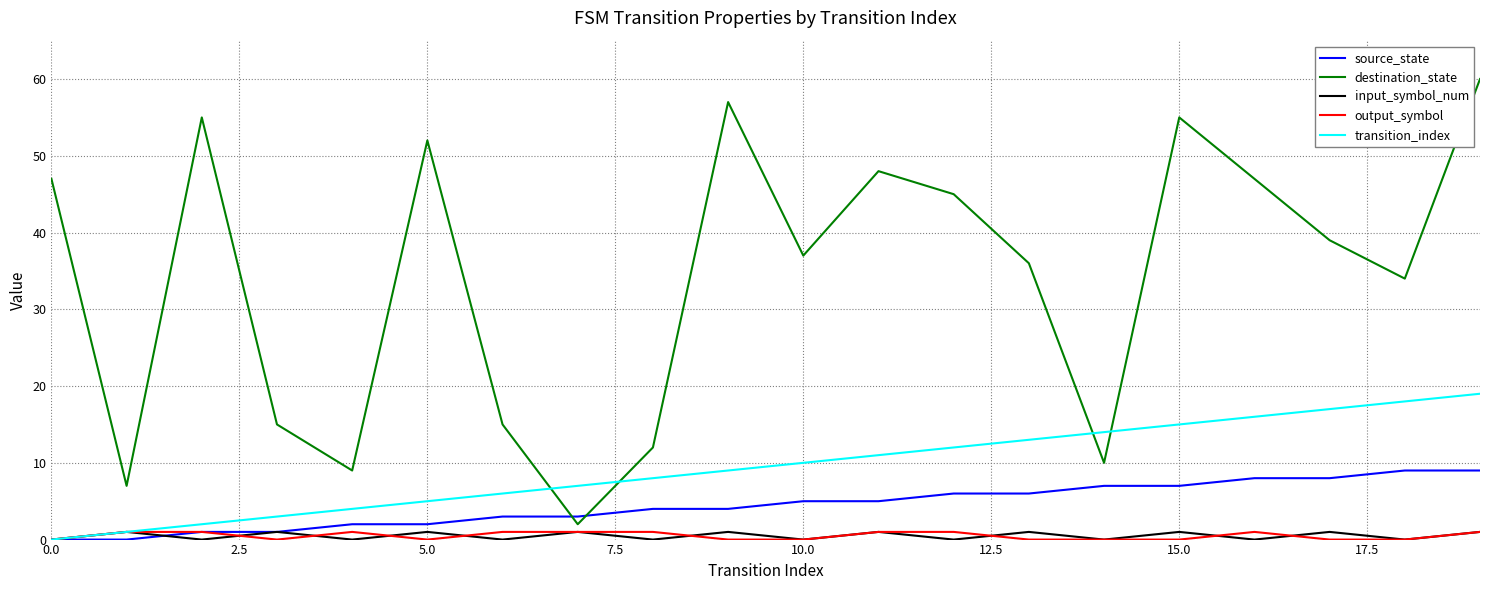

Reading left to right, list all the values displayed in this chart.

source_state: 0	0	1	1	2	2	3	3	4	4	5	5	6	6	7	7	8	8	9	9
destination_state: 47	7	55	15	9	52	15	2	12	57	37	48	45	36	10	55	47	39	34	60
input_symbol_num: 0	1	0	1	0	1	0	1	0	1	0	1	0	1	0	1	0	1	0	1
output_symbol: 0	1	1	0	1	0	1	1	1	0	0	1	1	0	0	0	1	0	0	1
transition_index: 0	1	2	3	4	5	6	7	8	9	10	11	12	13	14	15	16	17	18	19